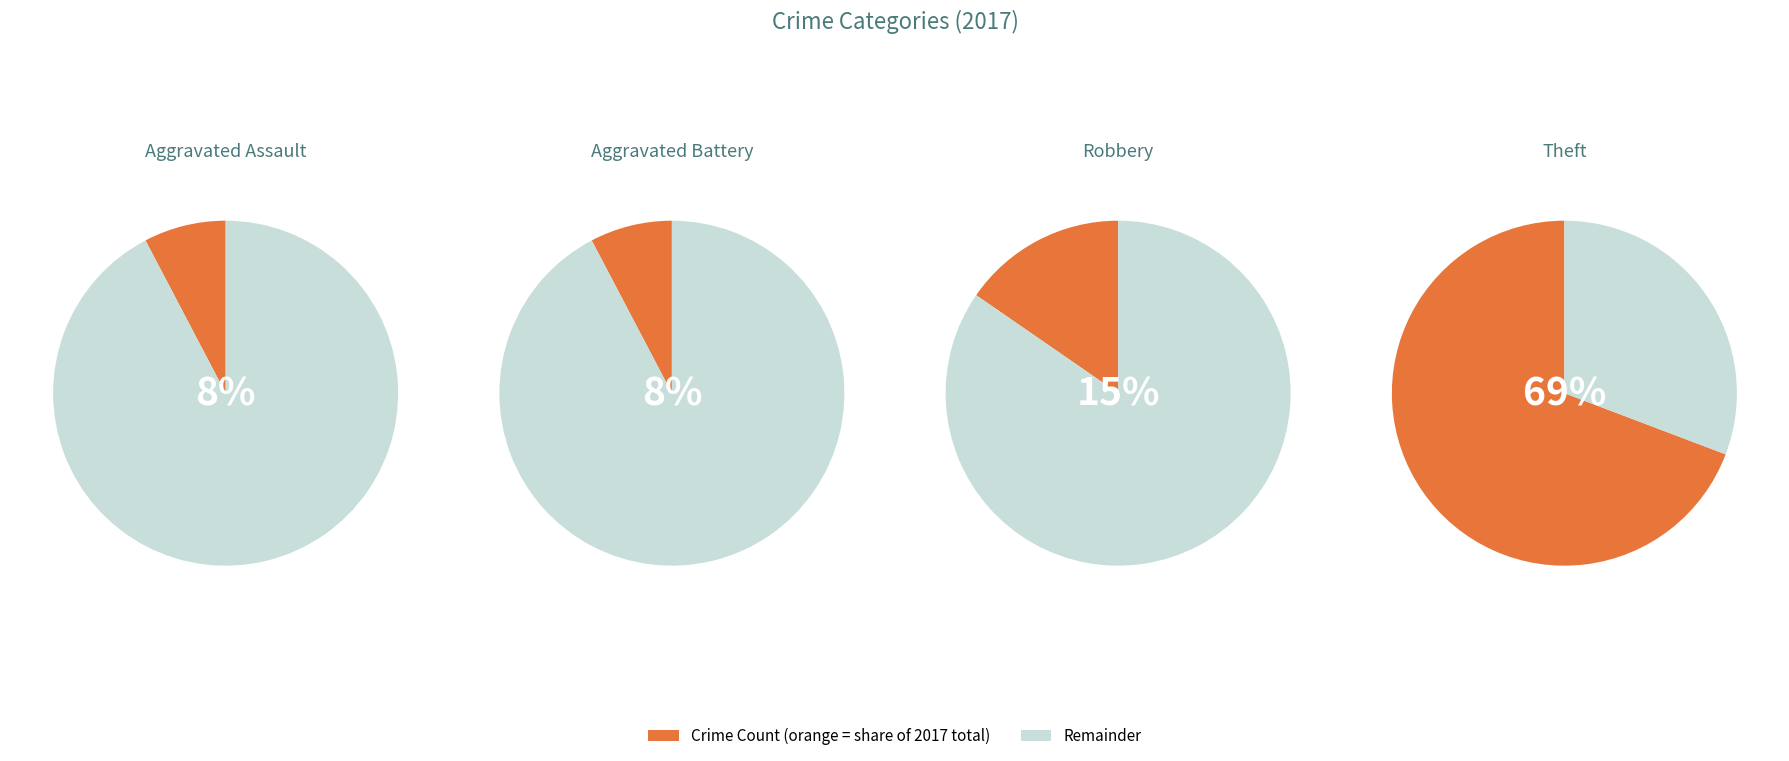

Which category accounts for the majority?

Theft